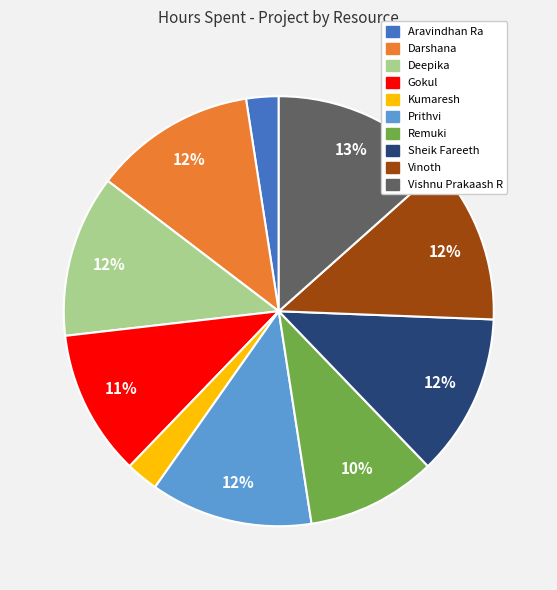

Which category has the biggest portion of the pie?

Vishnu Prakaash R